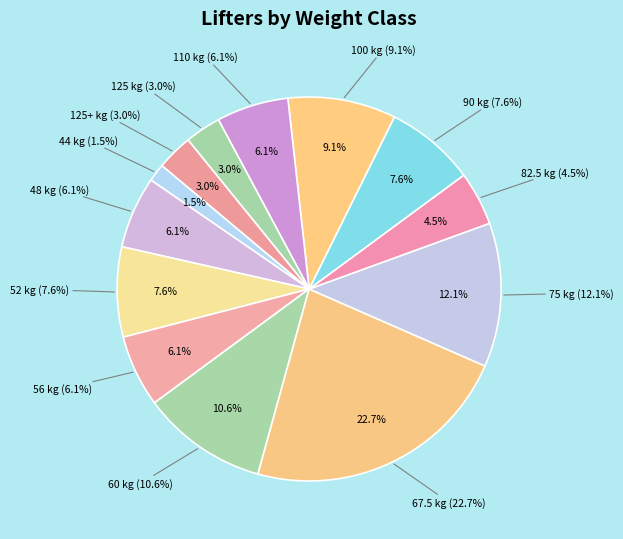

Does 28 represent more than half of the total?

No